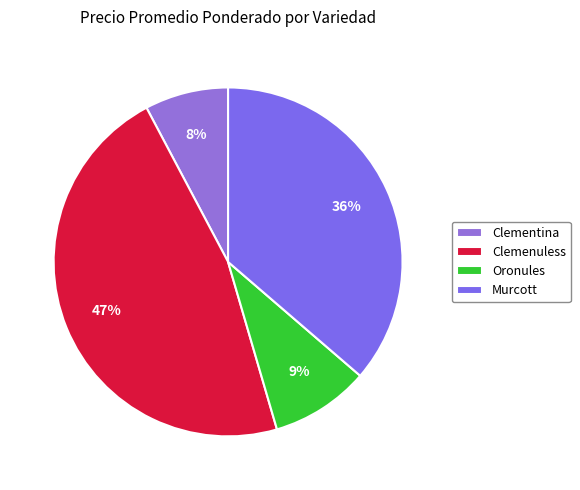

To the nearest percent, what is the difference between the largest and smallest slice percentages?

39%